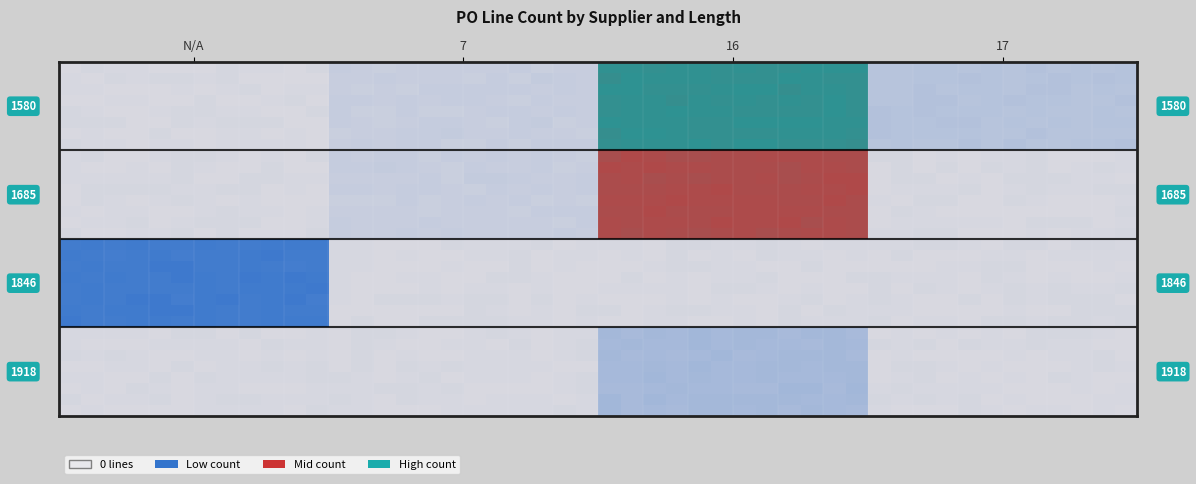

Rank the categories by value from lowest to highest.

1580_N/A, 1685_N/A, 1685_17, 1846_7, 1846_16, 1846_17, 1918_N/A, 1918_7, 1918_17, 1580_7, 1685_7, 1580_17, 1918_16, 1846_N/A, 1685_16, 1580_16